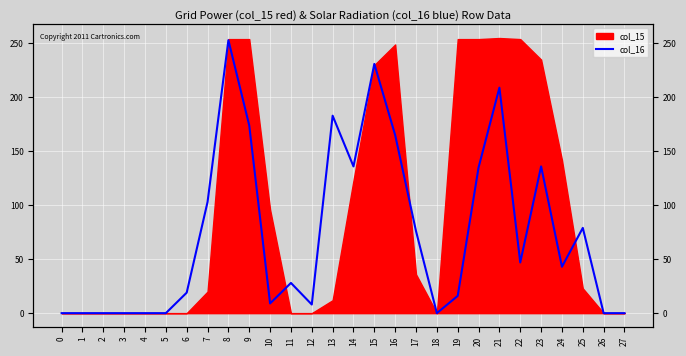

At which label is the value closest to 126?

20